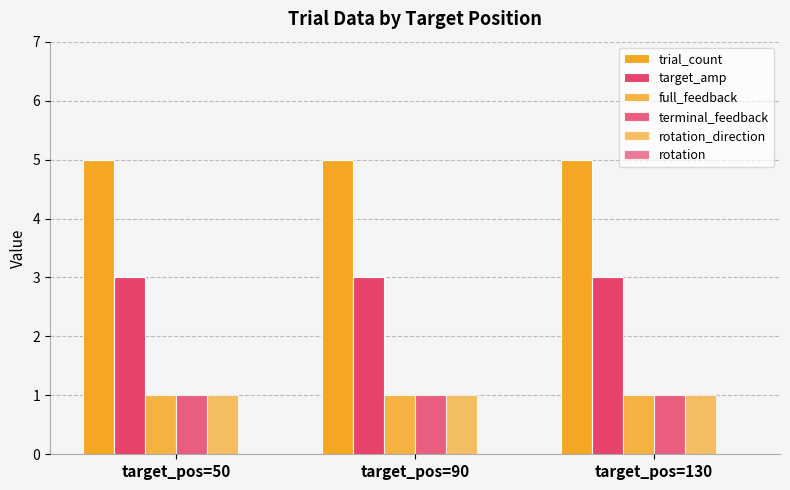

How many data points does each series have?

3